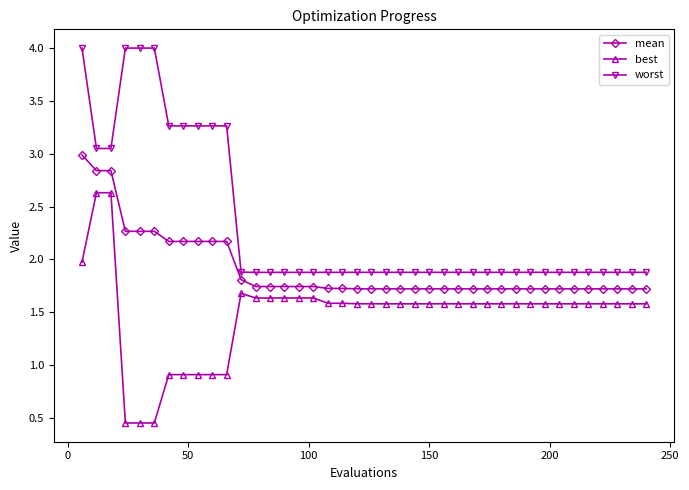

What is the value of the worst point at the 18th from the left?

1.9